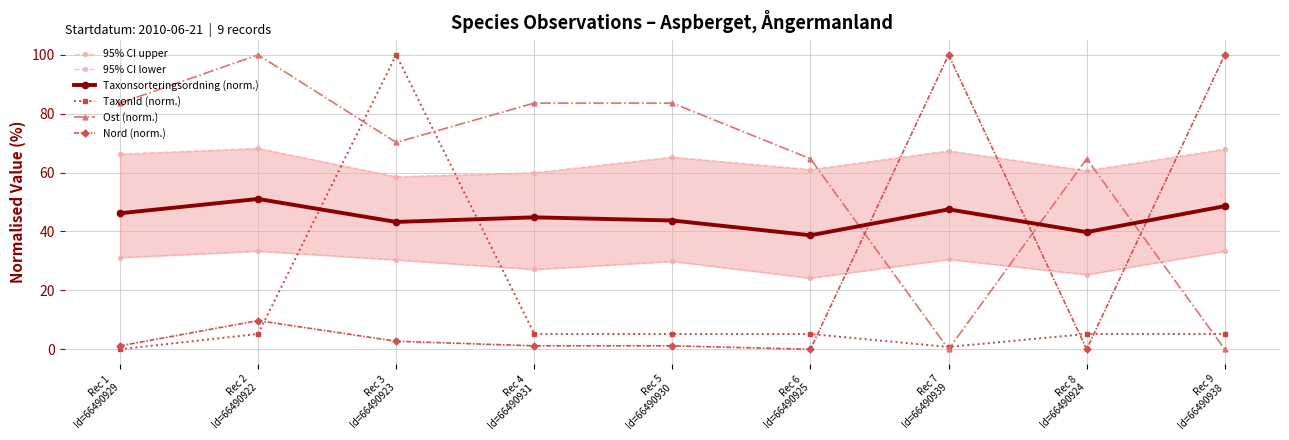

Which series has the largest range (max minus min)?

TaxonId (norm.)